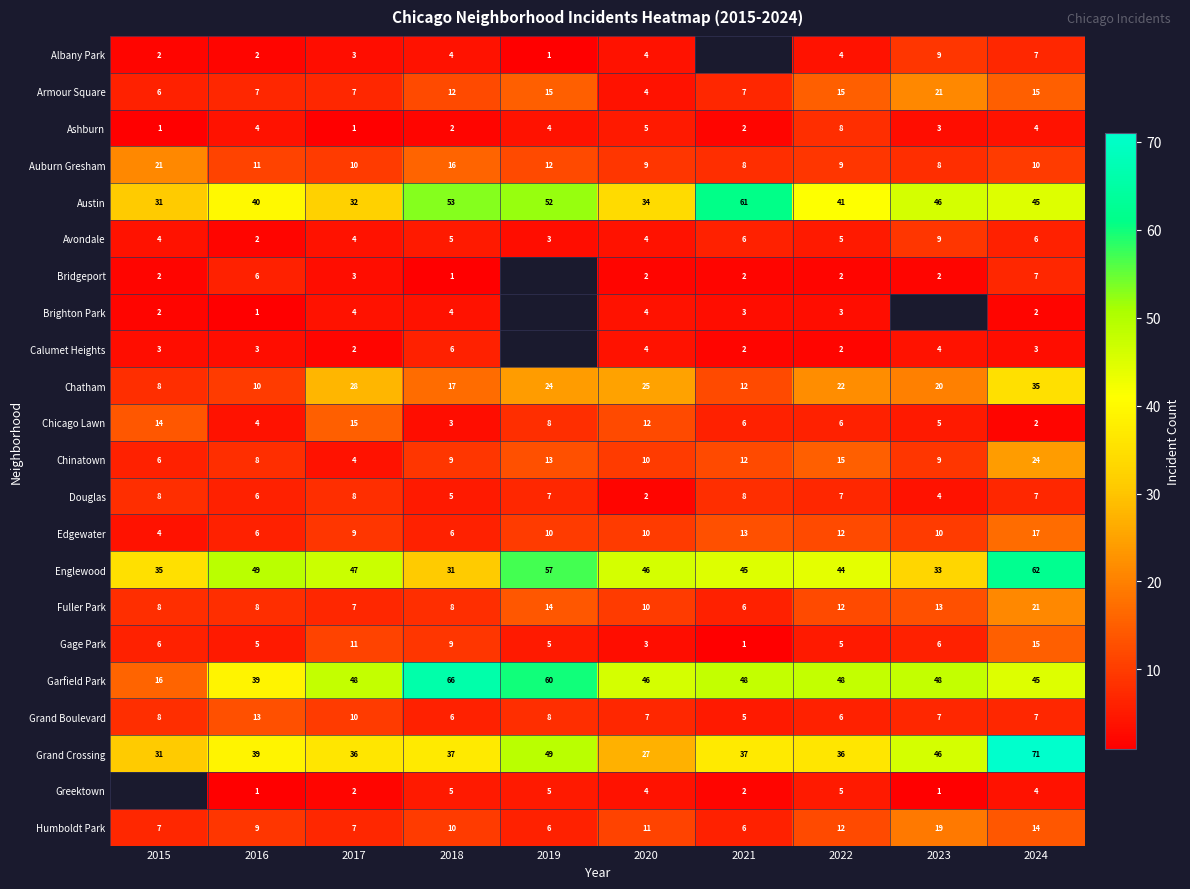

What is the total value across all series at 2022?

319